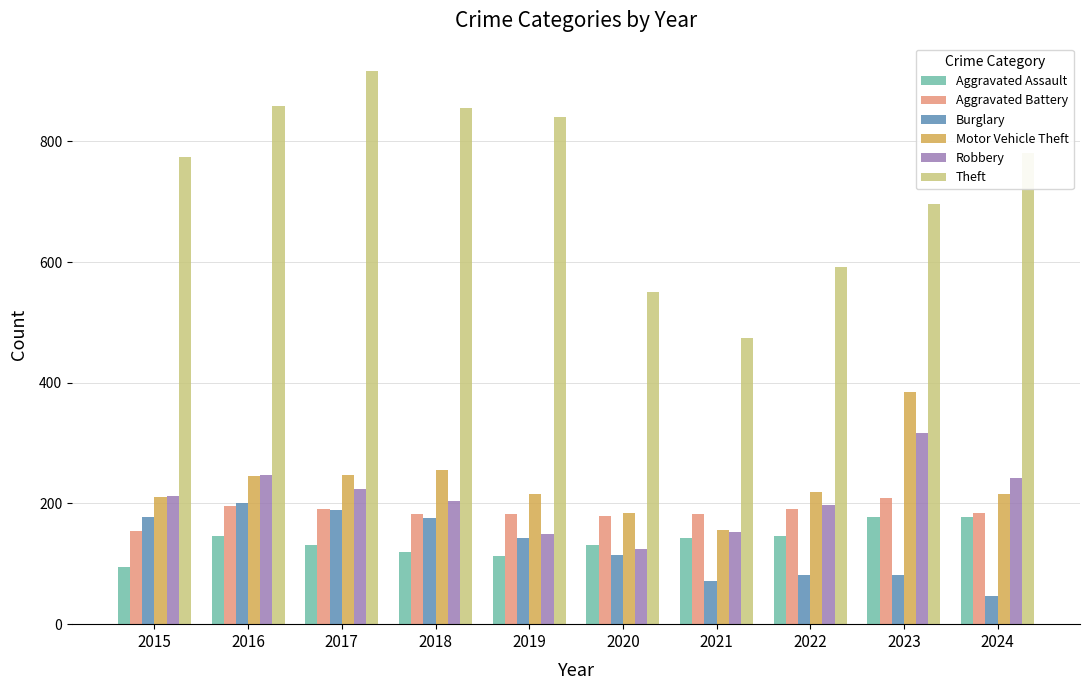

What is the average value of the Robbery series?

207